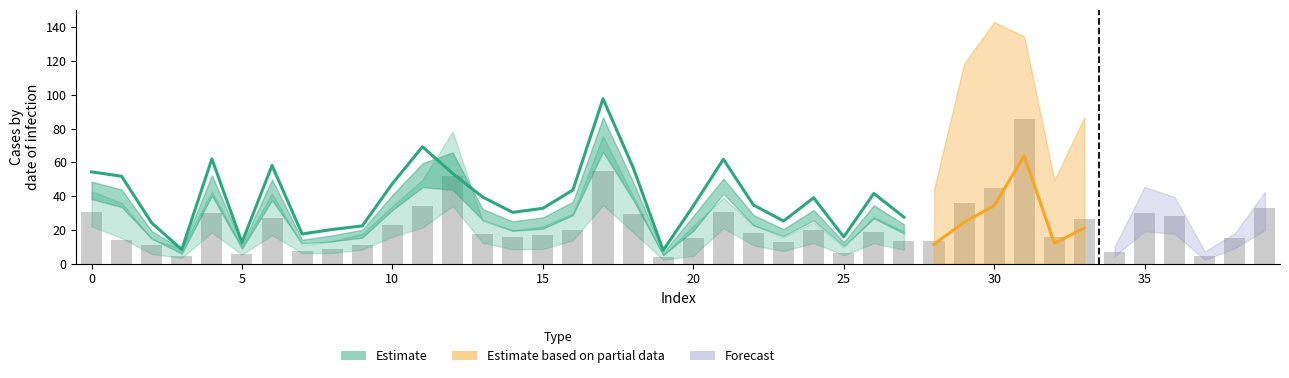

What is the sum of all values?

893.5